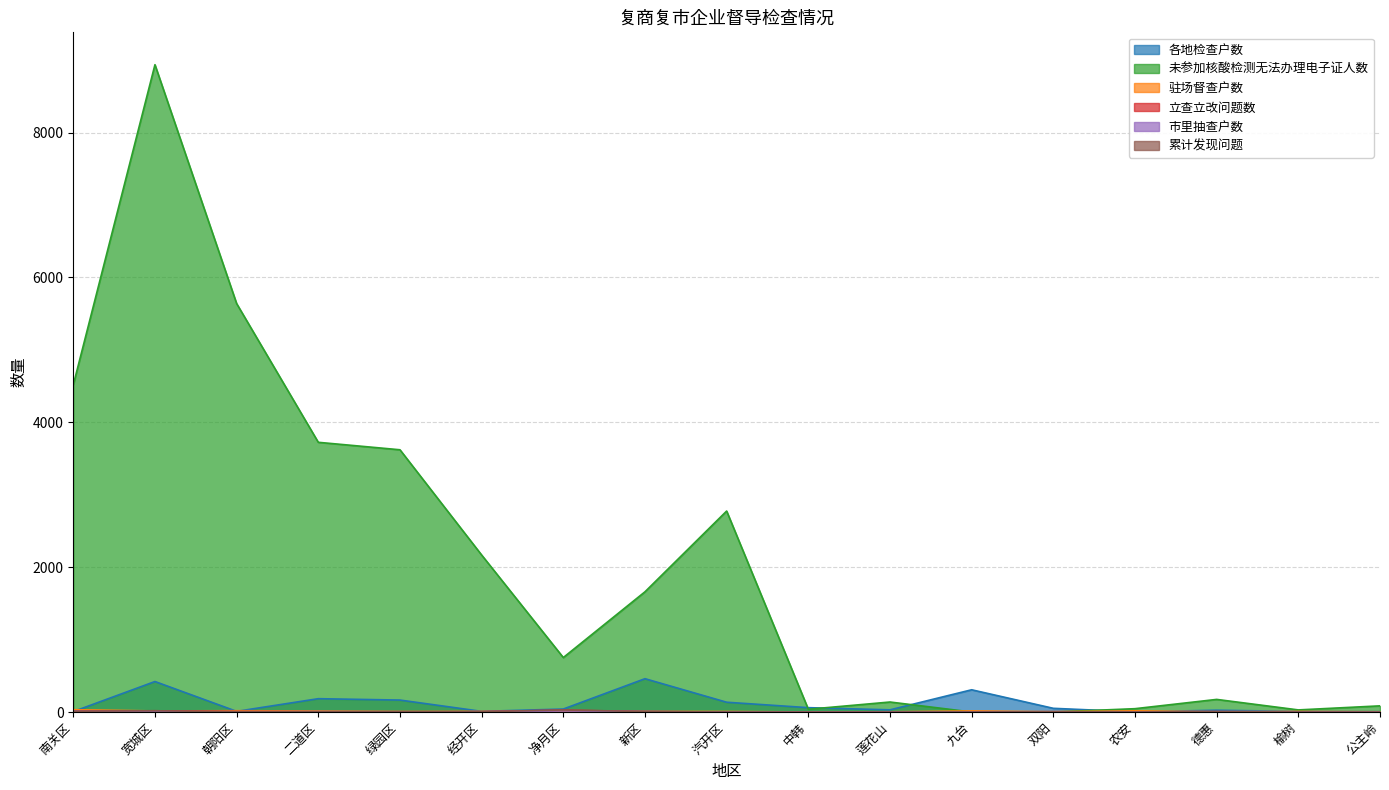

What is the difference between the highest and lowest values at 新区?

1654